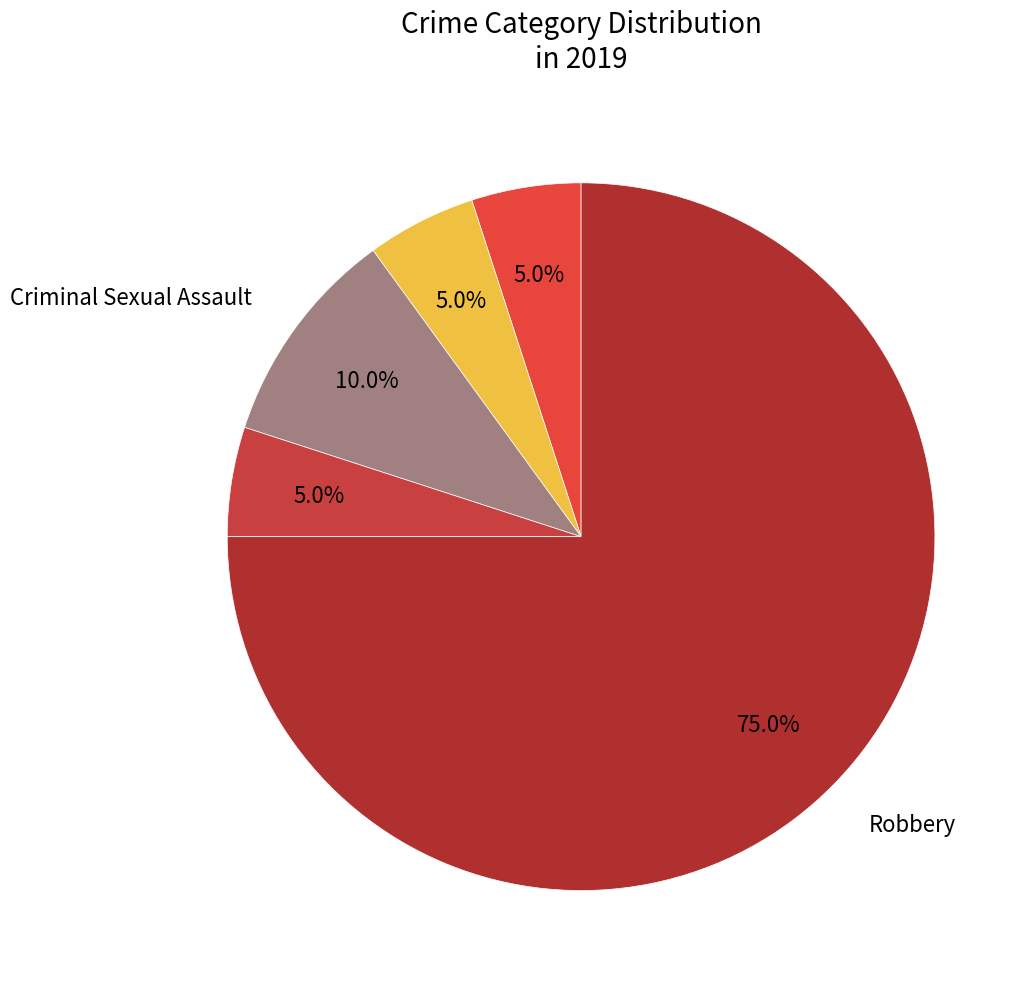

Is there a majority slice in this chart?

Yes